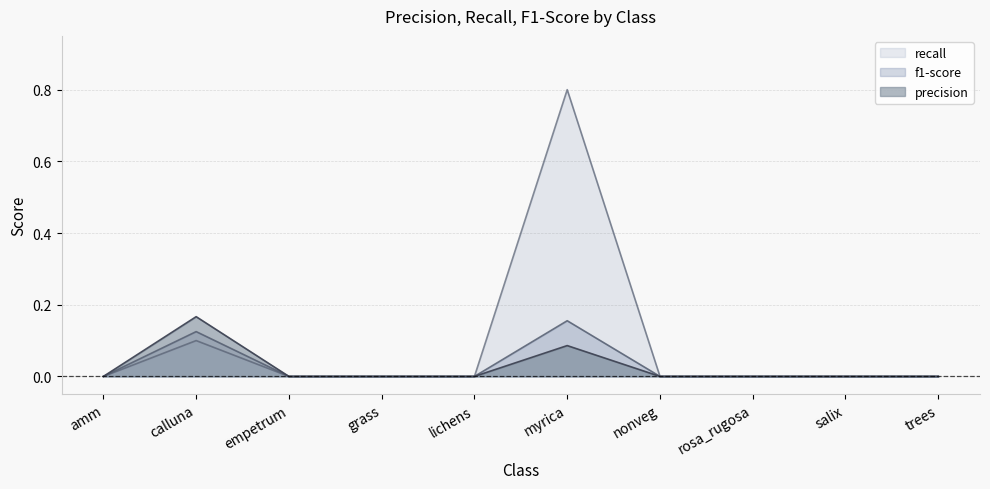

Does the chart have visible grid lines?

Yes